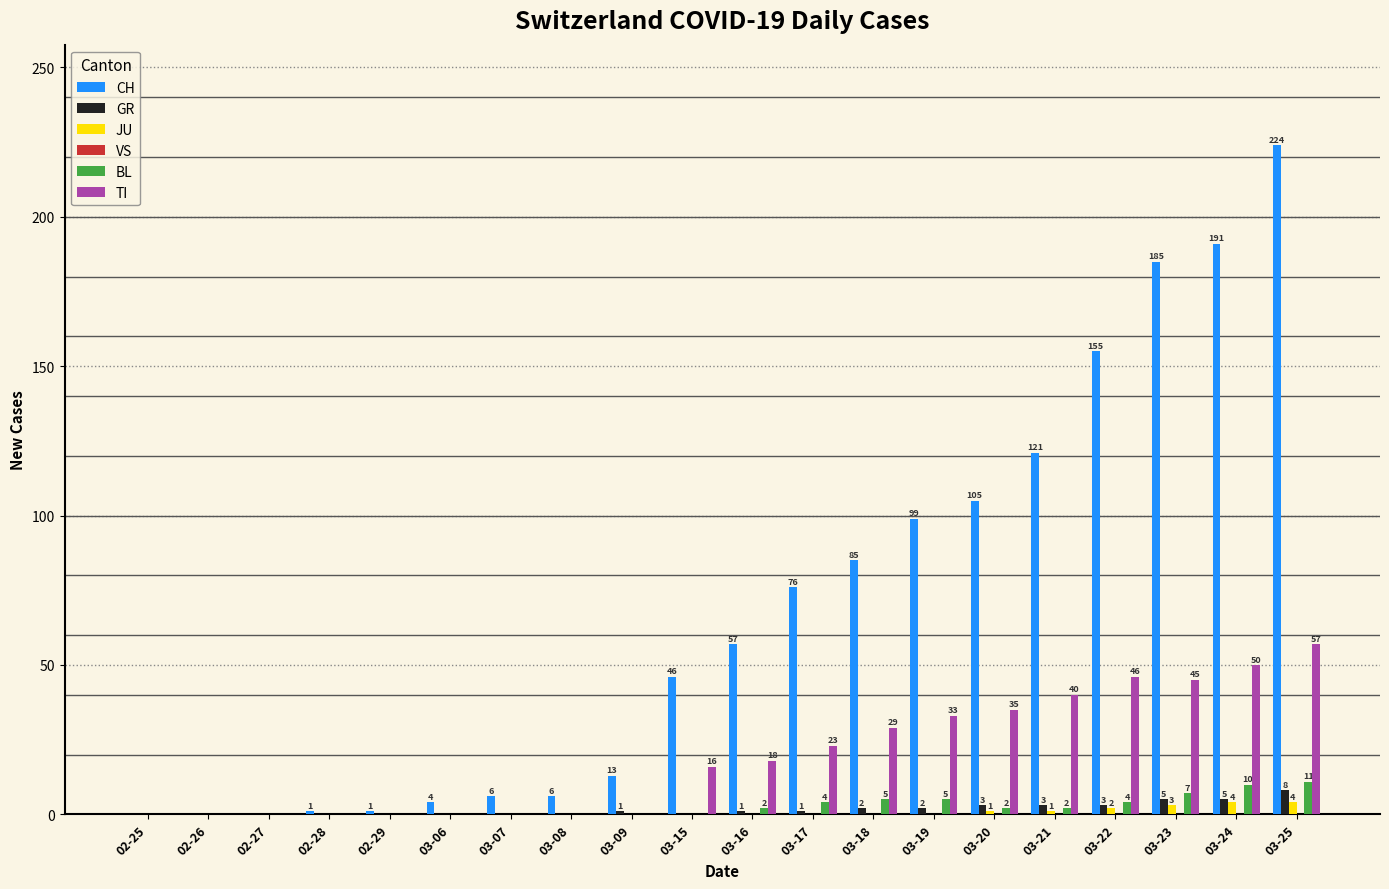

Are the bars horizontal?

No